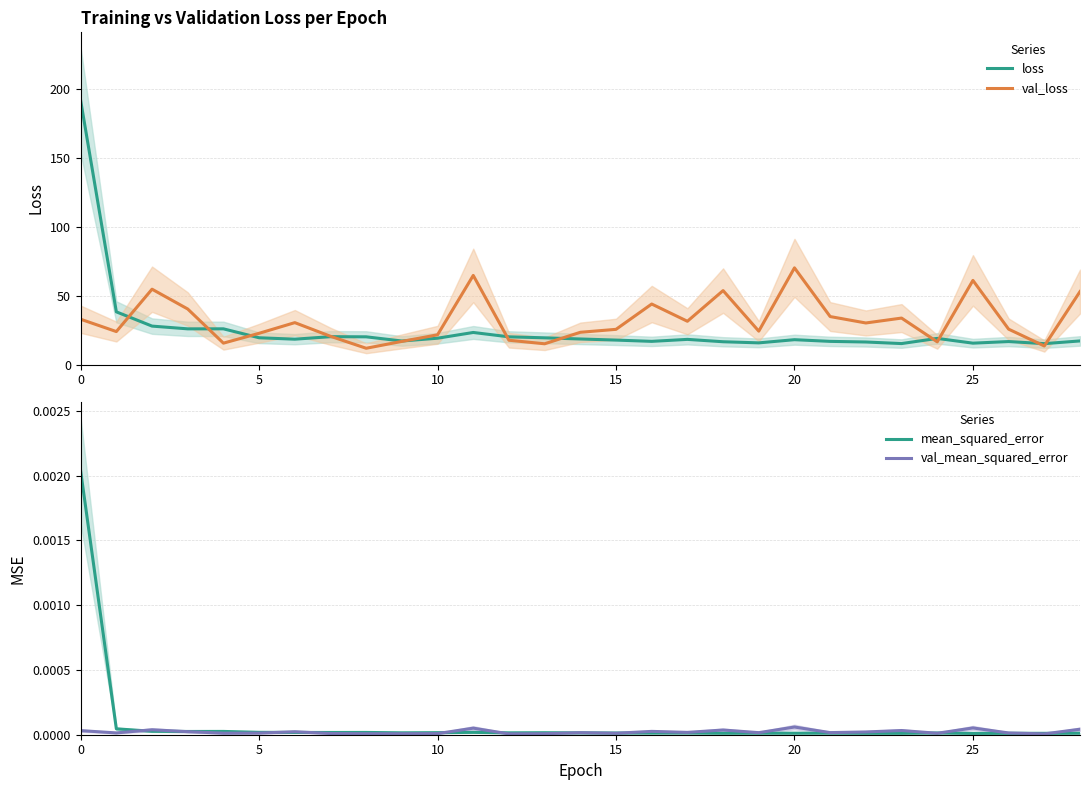

Is it true that val_loss equals 36.5 at 11?

False